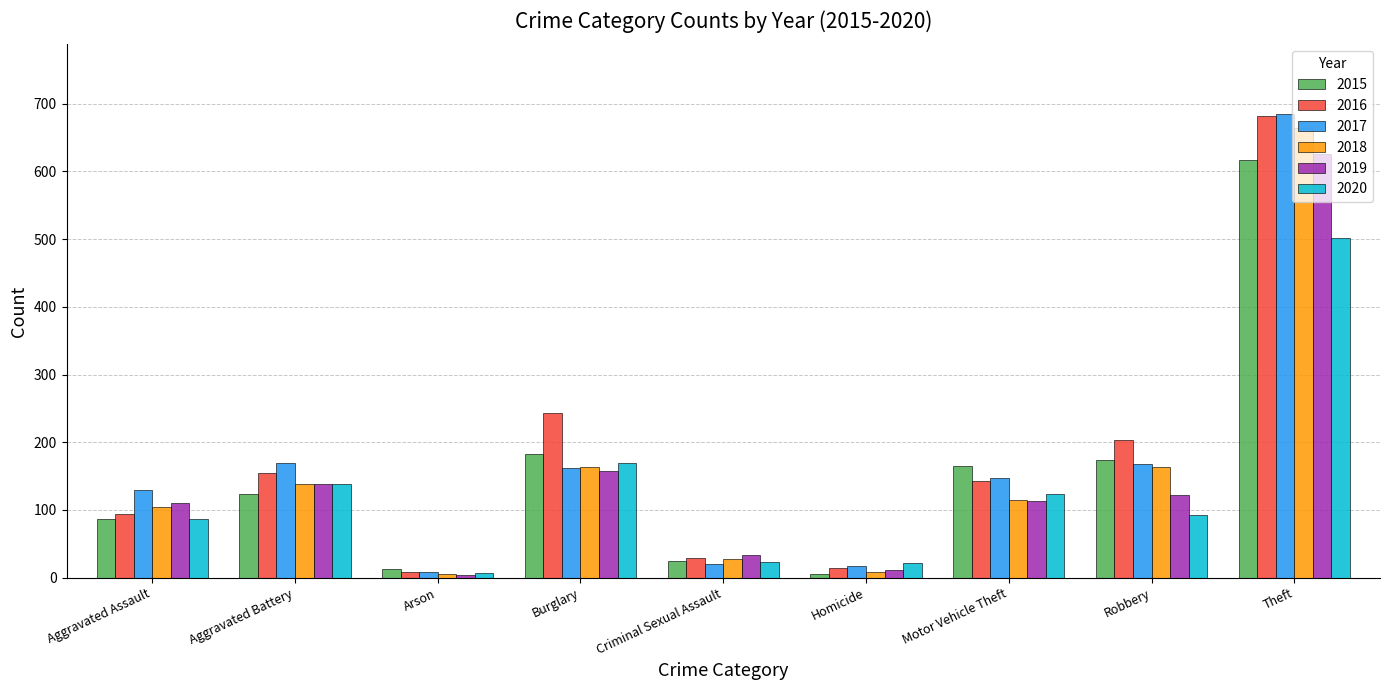

How many bars are there in each group?

6